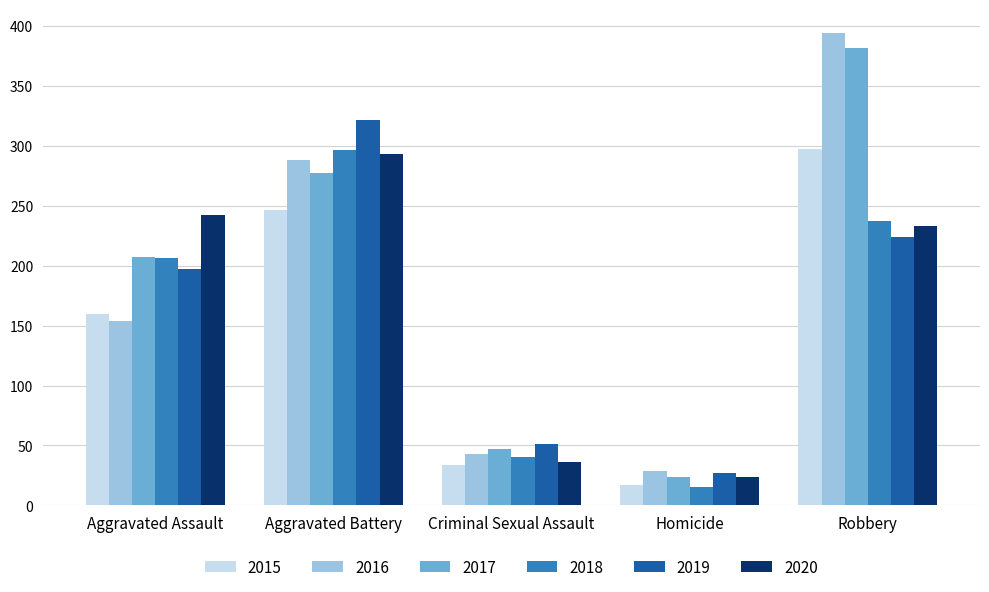

What is the difference between the 2020 values at Homicide and Robbery?

209